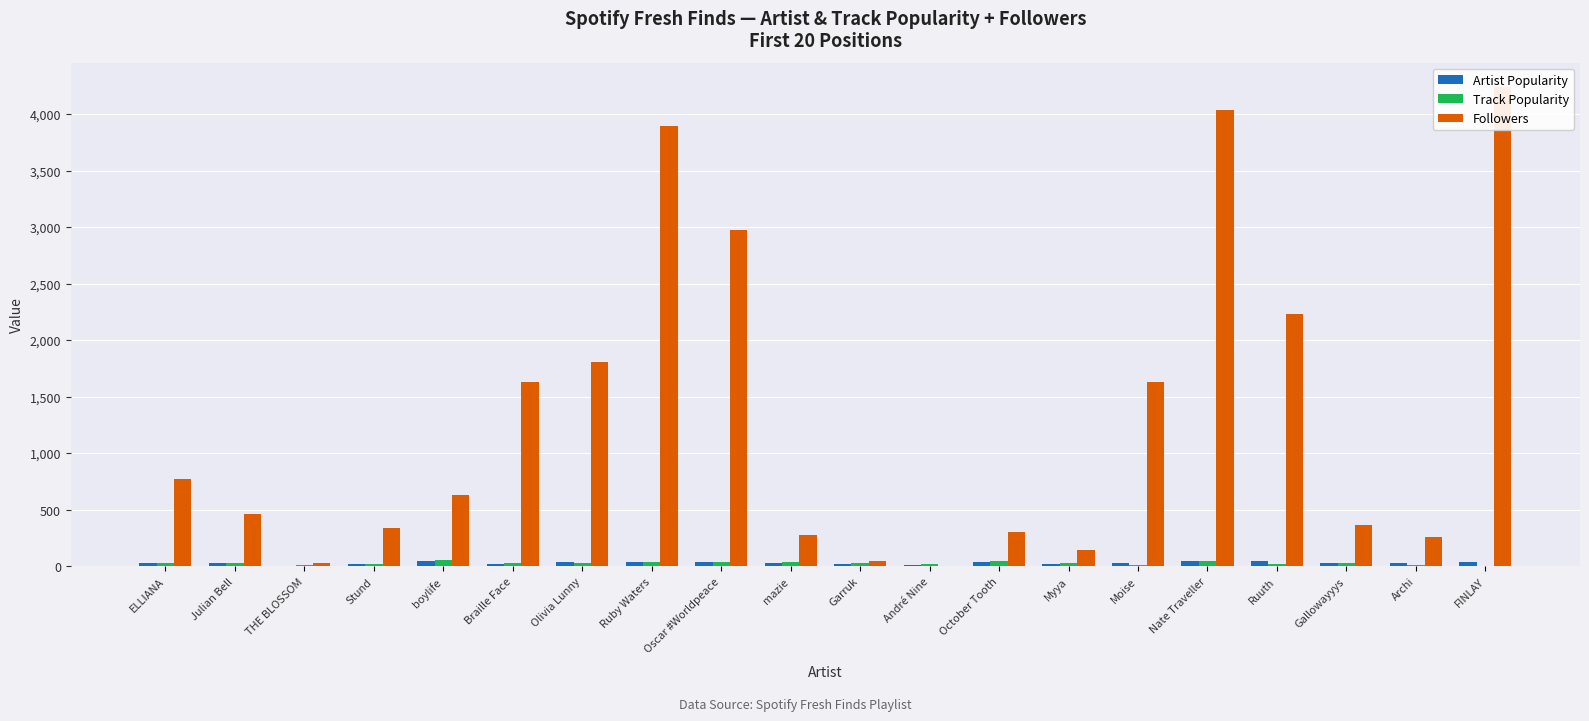

What position from the left is André Nine?

12